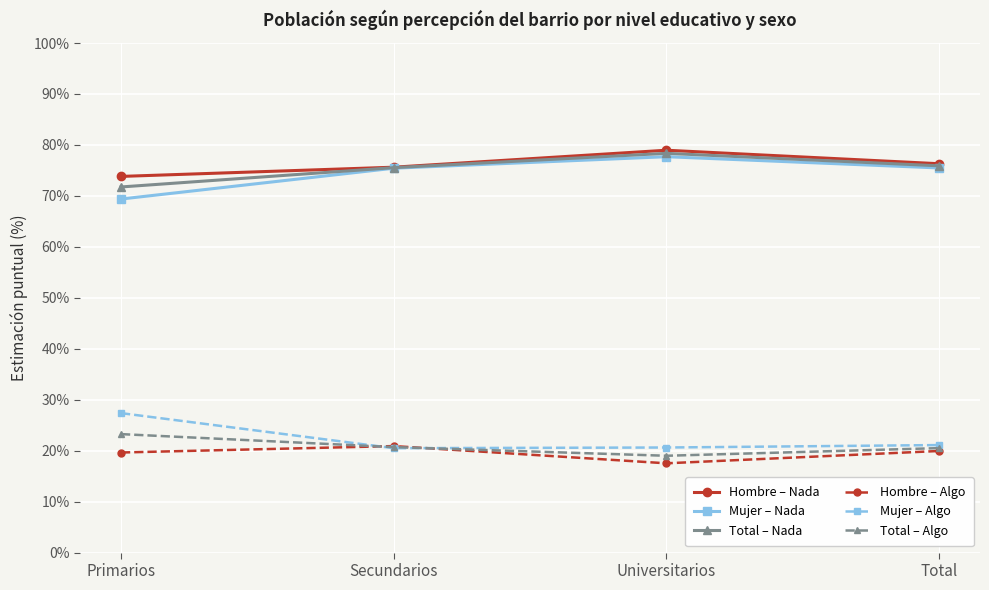

How many lines are shown in the chart?

6